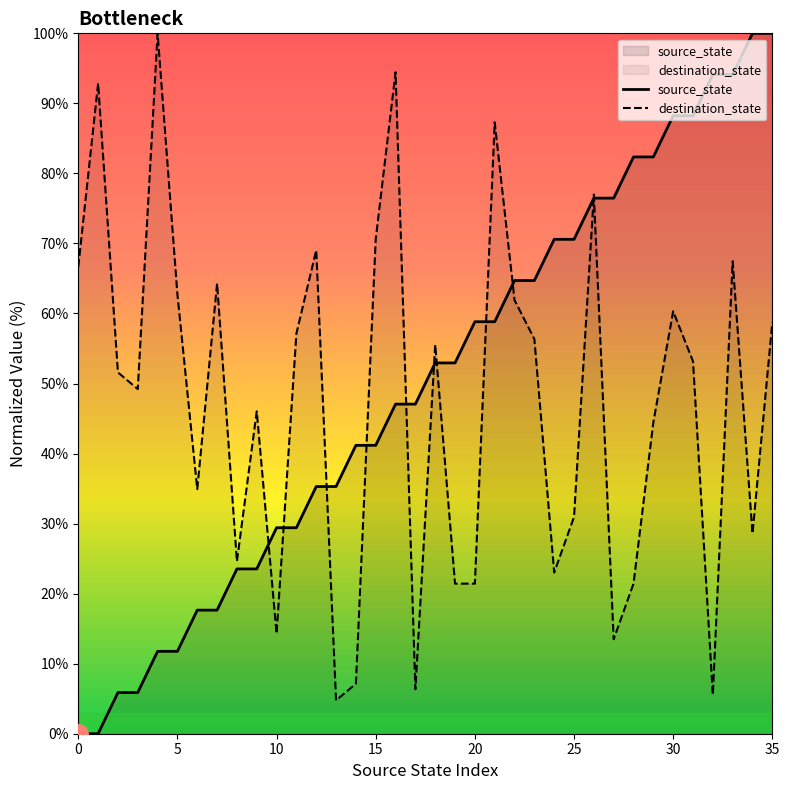

In destination_state, how many points are lower than both neighbors (excluding endpoints)?

10